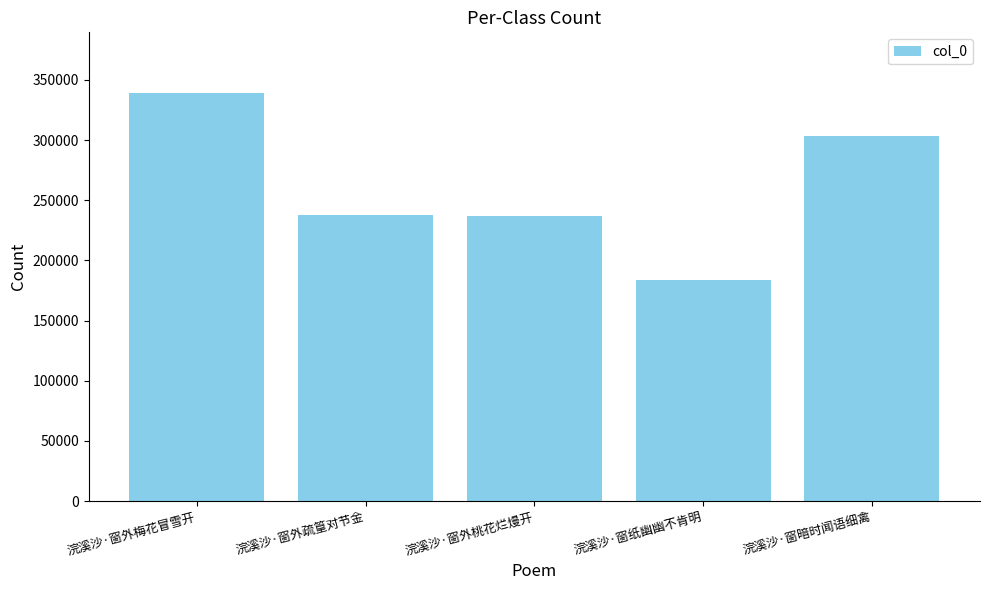

What is the smallest value displayed?

183736